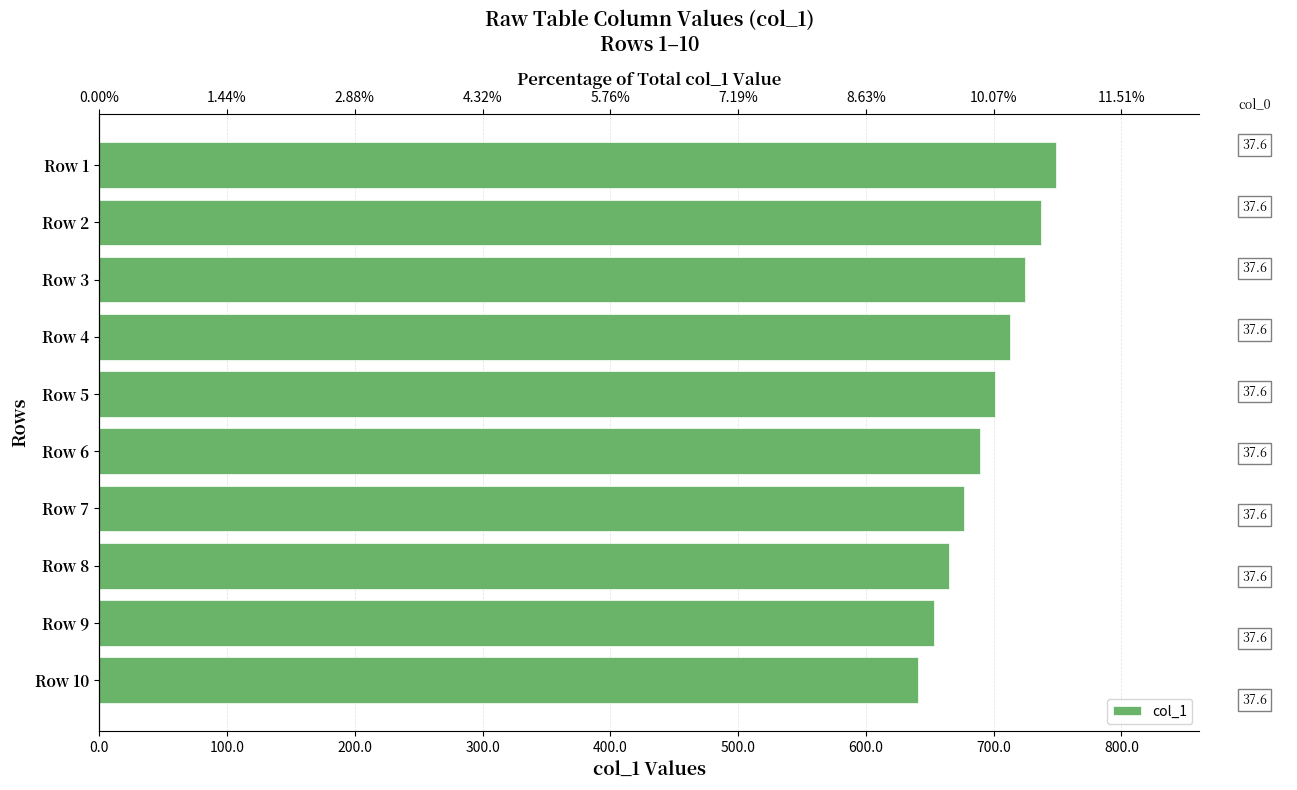

Read the value at 100.0.

736.8